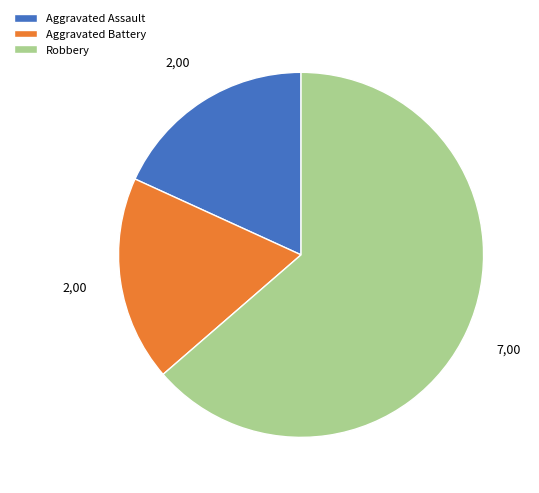

Between Aggravated Assault and Robbery, which is larger?

Robbery